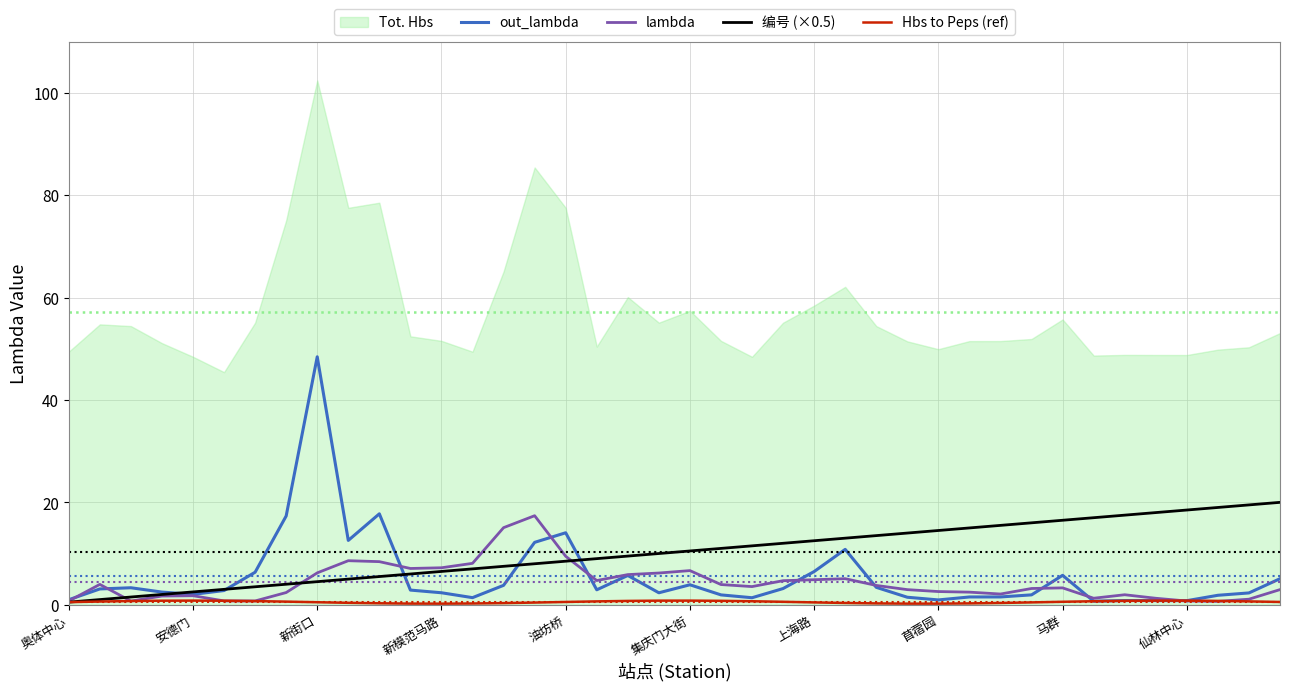

The 编号 (×0.5) series shows 8.5 at 仙林中心. True or false?

False